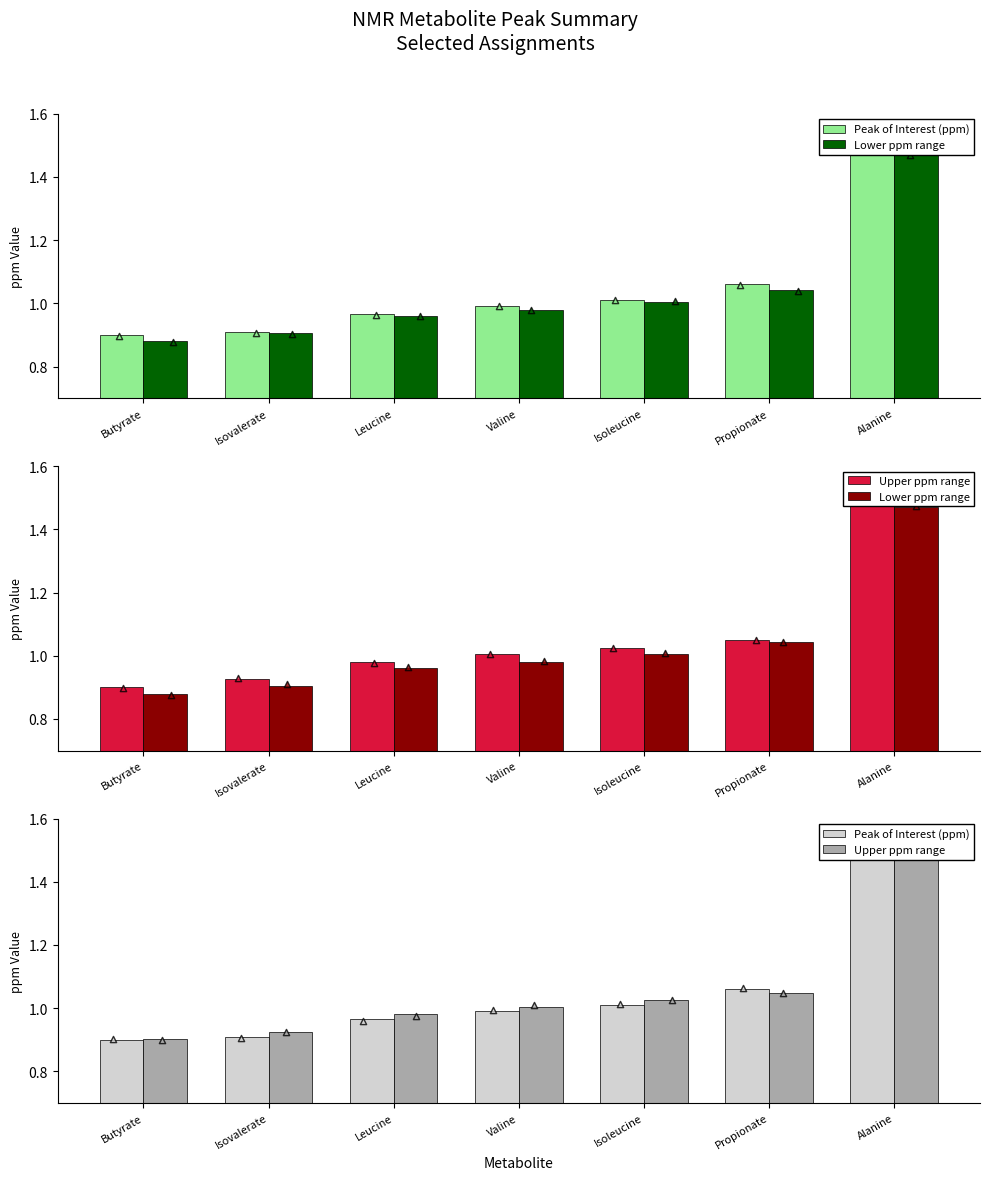

Which series reaches the minimum Y coordinate?

Lower ppm range